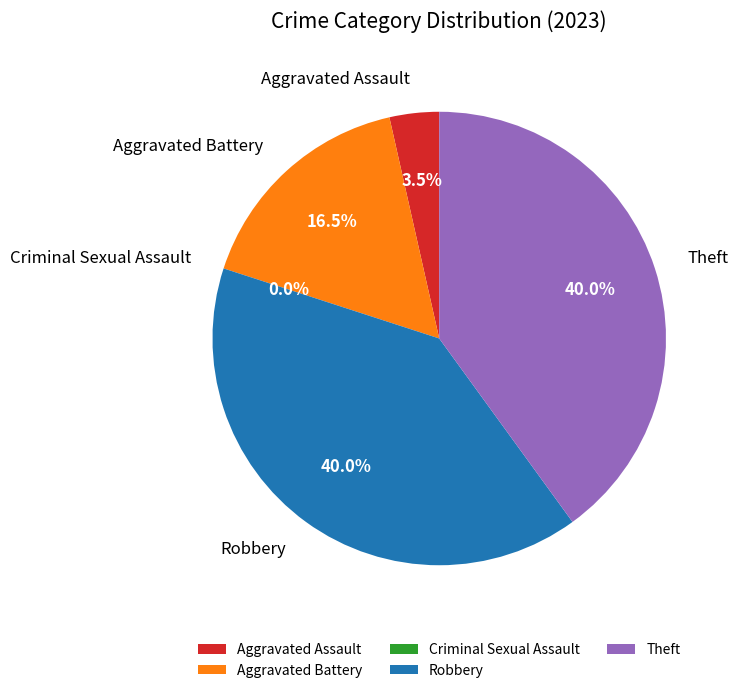

Rank the categories by value from highest to lowest.

Robbery, Theft, Aggravated Battery, Aggravated Assault, Criminal Sexual Assault